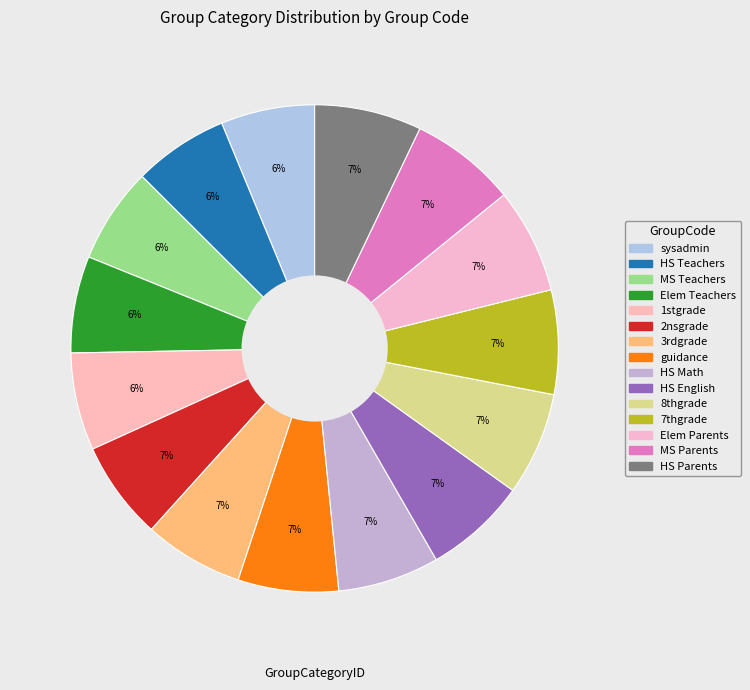

The HS Parents slice represents 7% of the pie. True or false?

True